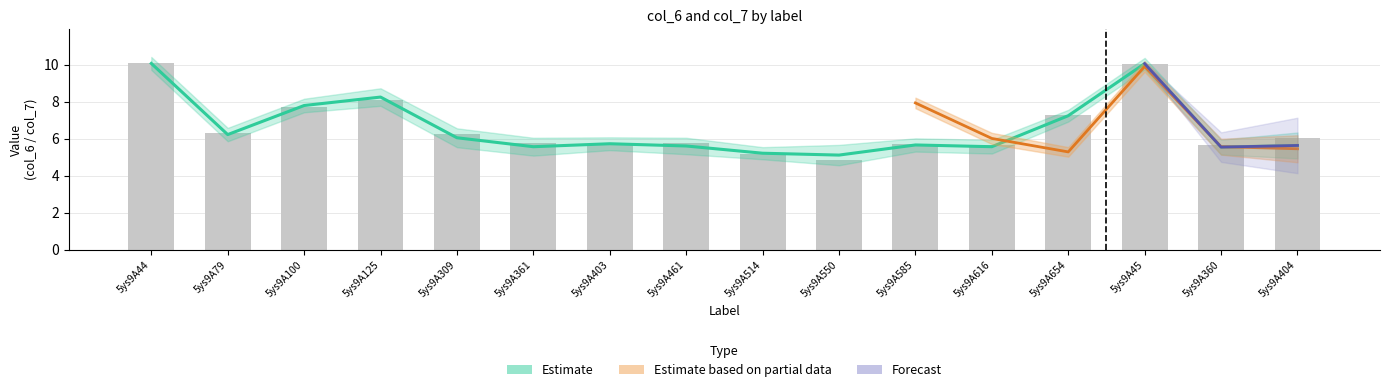

The value of col_6_A at 5ys9A100 is 7.7. True or false?

True